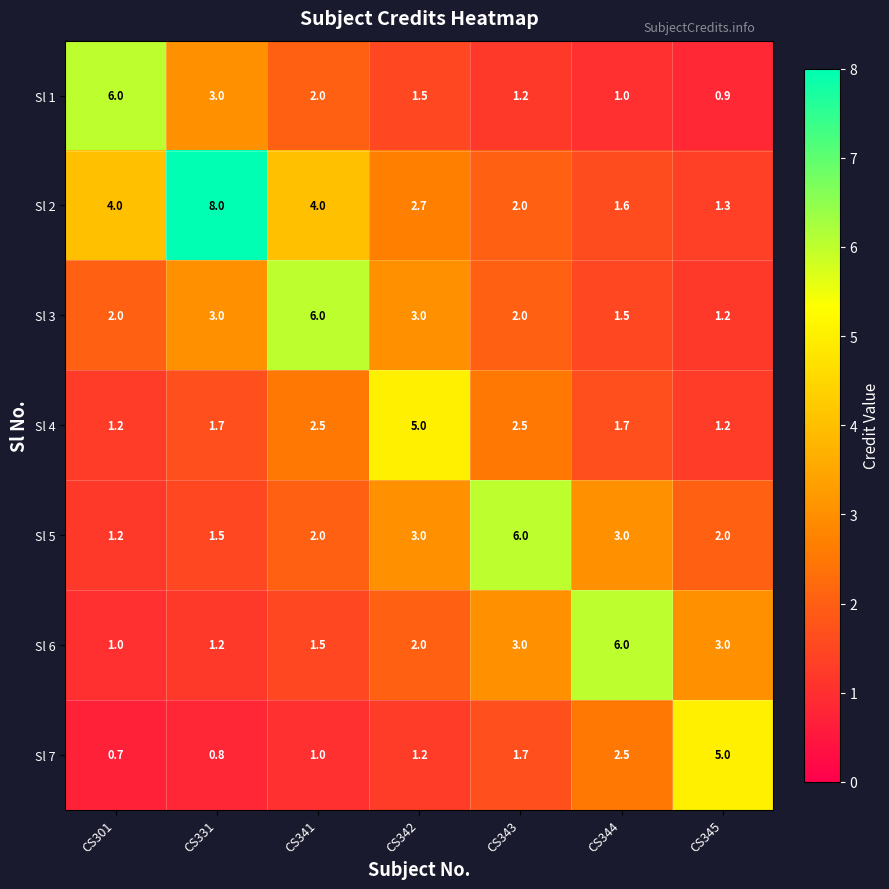

Which label corresponds to the smallest value in the chart?

CS301